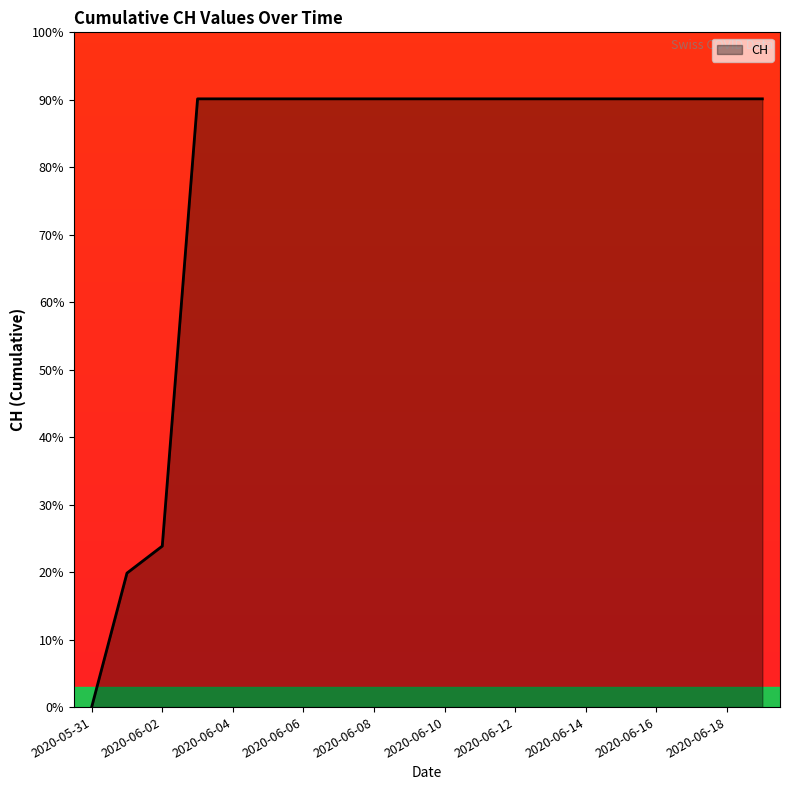

What is the greatest value displayed?

90.1